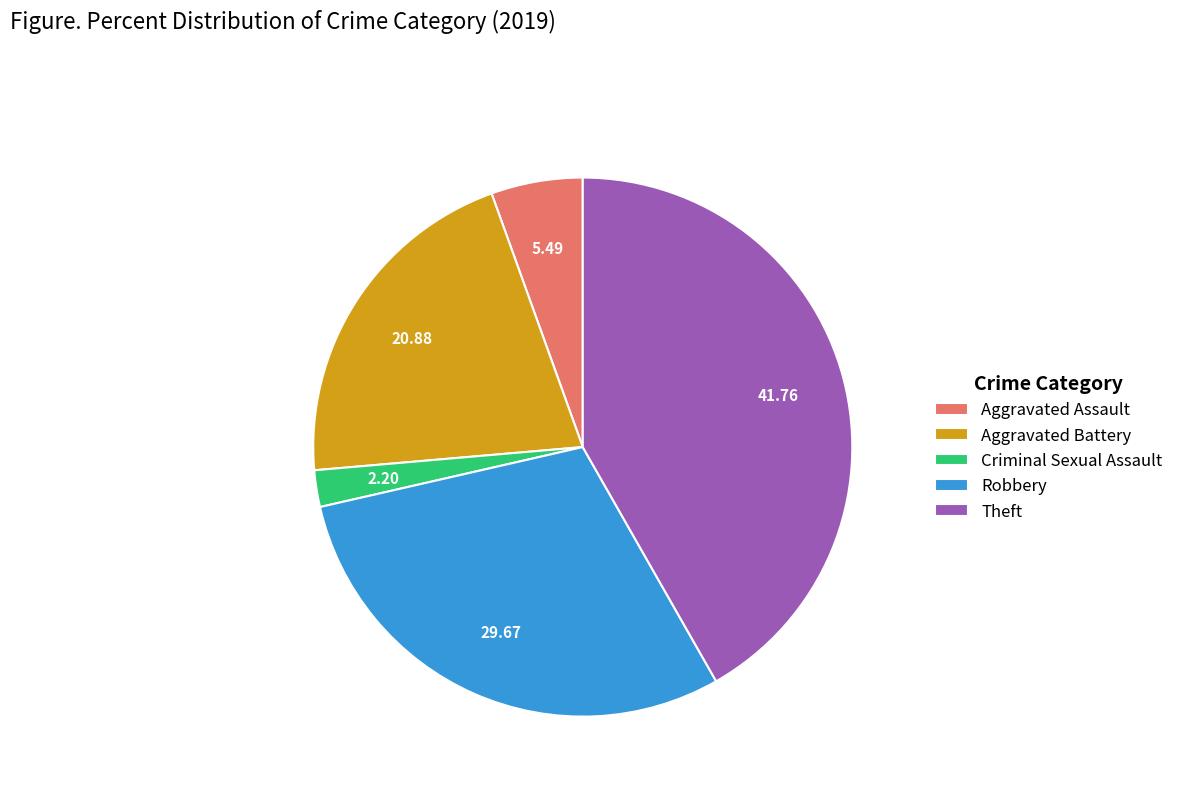

Is it true that Criminal Sexual Assault is 15% of the pie?

False